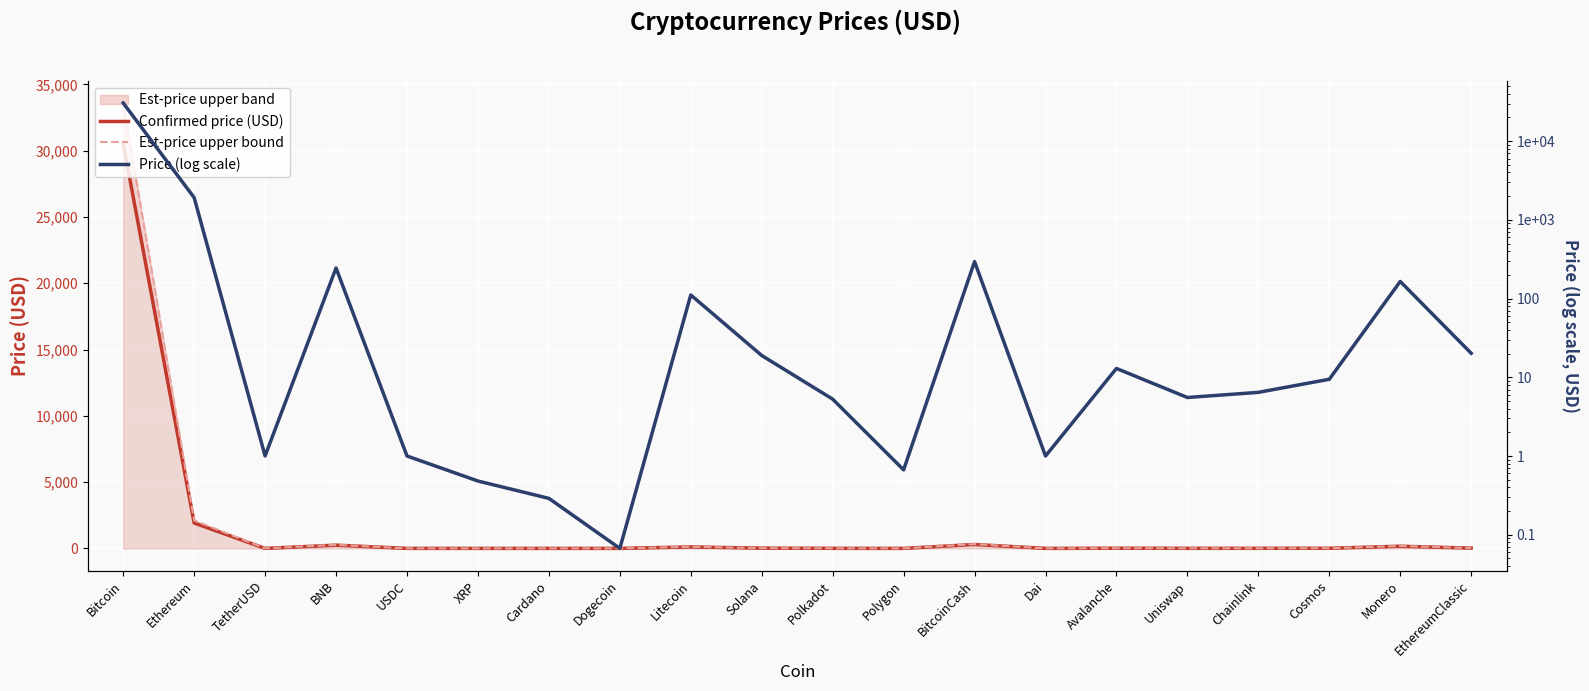

What is the difference between the maximum and minimum values in the Price (log scale) series?

30546.2